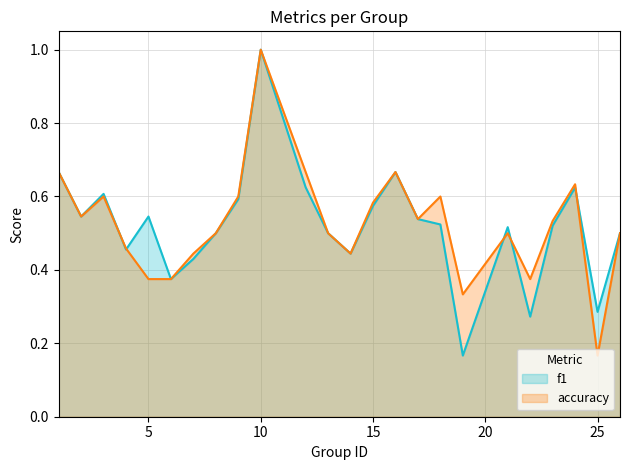

List the series in order of their peak value, lowest first.

f1, accuracy